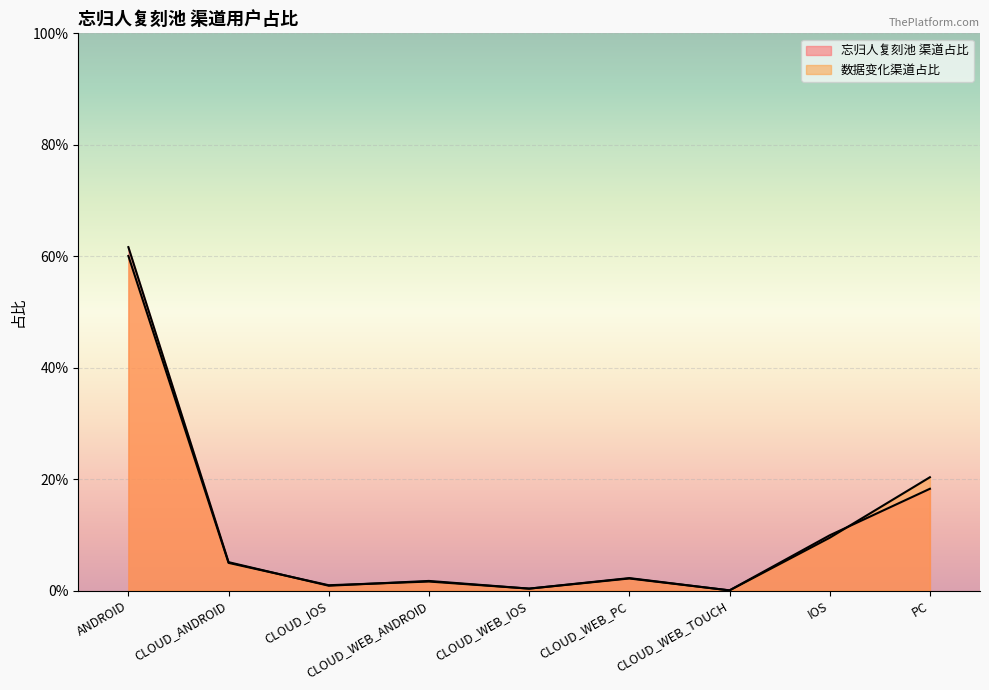

True or false: the data has more than 1 interior local peaks.

True